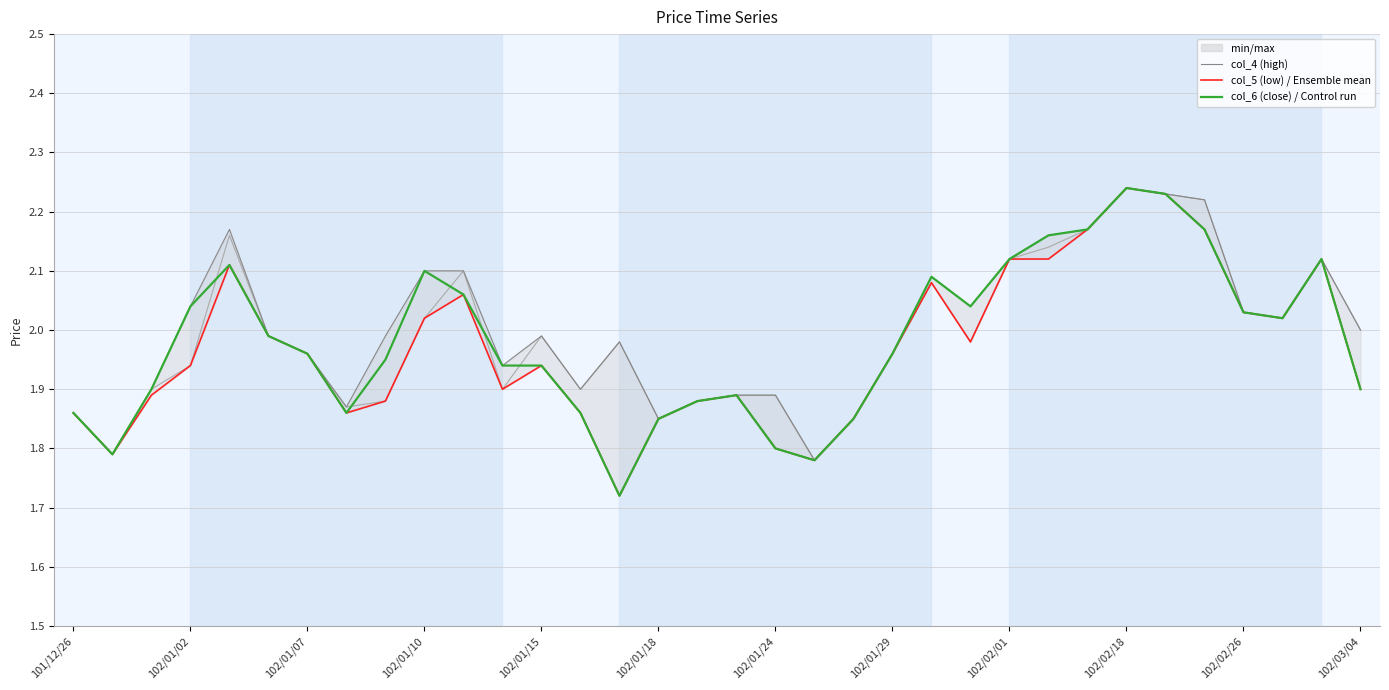

What is the maximum value shown in the chart?

2.2